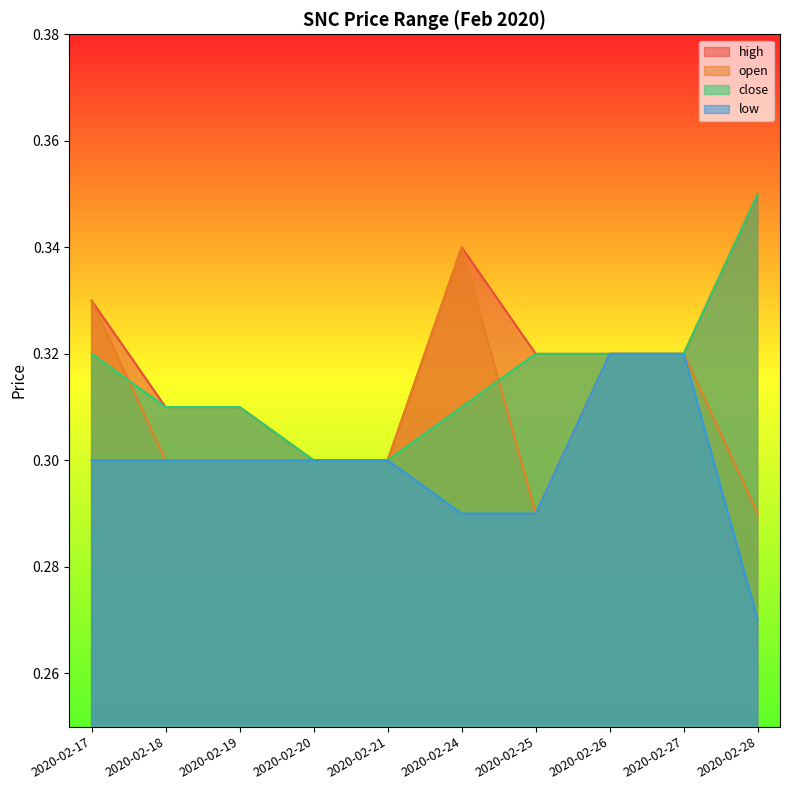

At how many categories does at least one series exceed 0?

10